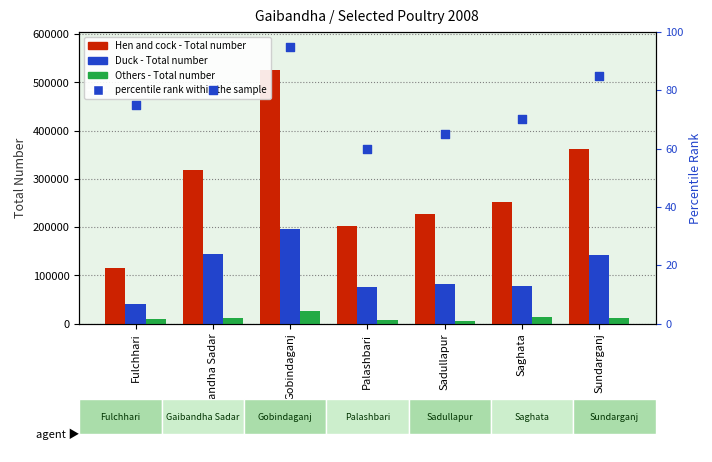

What are all the series names shown in the legend?

Hen and cock - Total number, Duck - Total number, Others - Total number, percentile rank within the sample